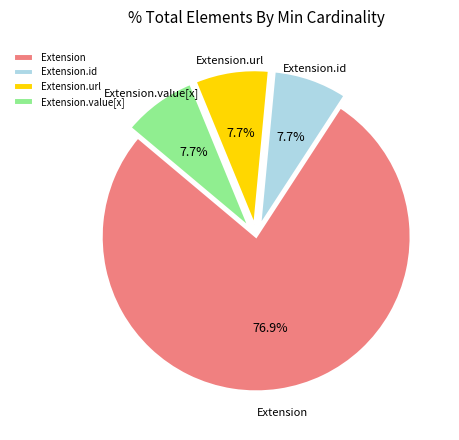

Which category accounts for the majority?

Extension